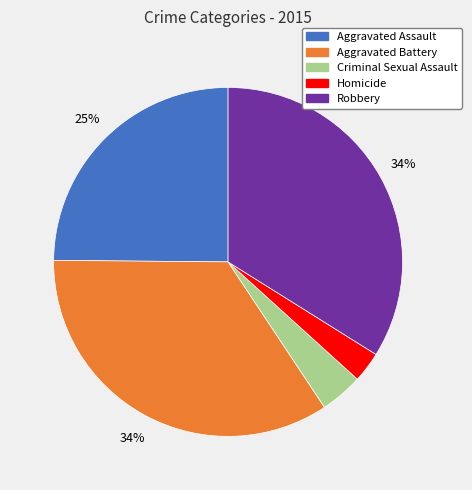

Does Criminal Sexual Assault account for over 50% of the chart?

No